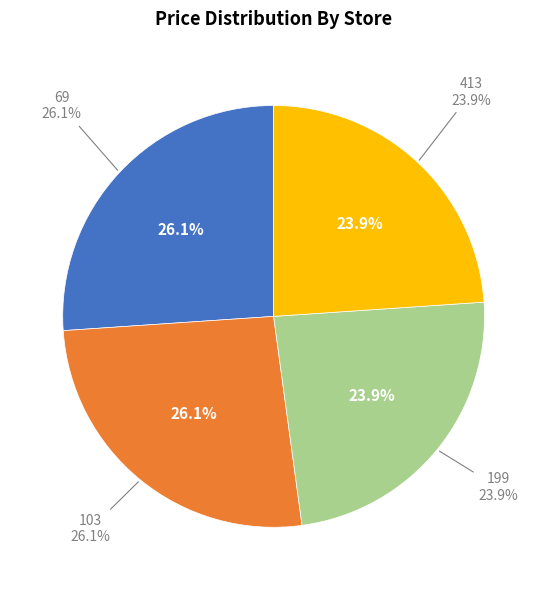

How many segments does this pie chart have?

4